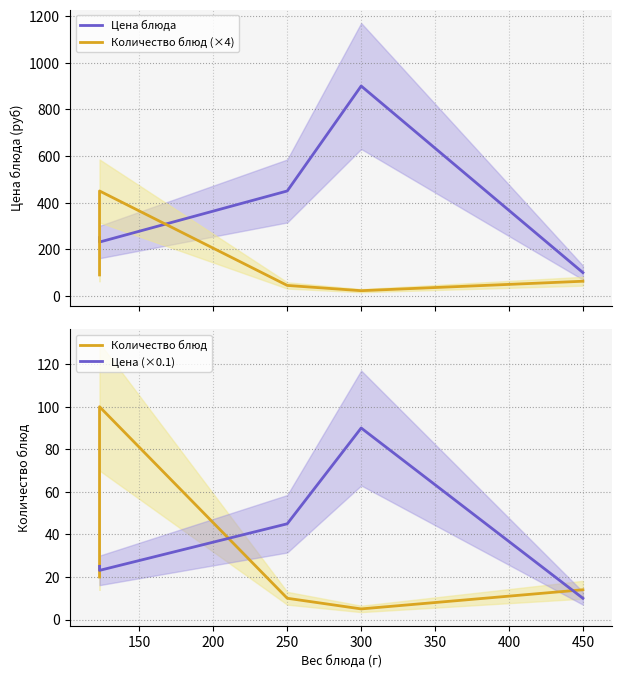

Which series ends up on top after the final intersection of Количество блюд and Цена (×0.1)?

Количество блюд